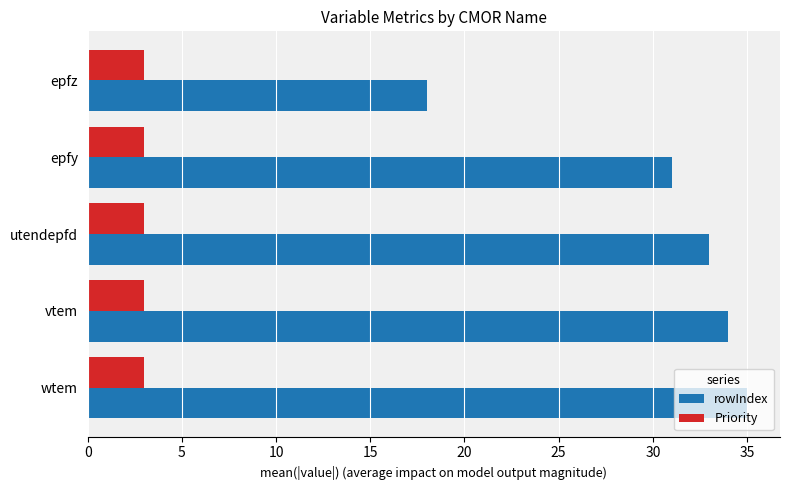

What is the minimum value shown in the chart?

3